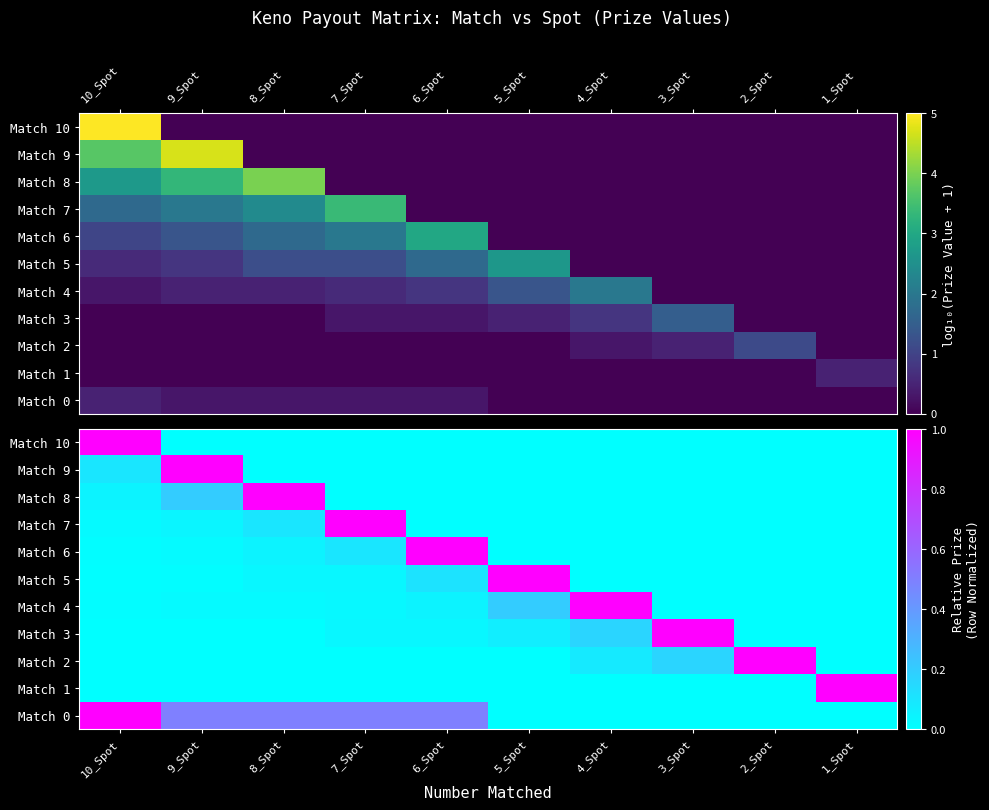

How many series are shown in this chart?

11